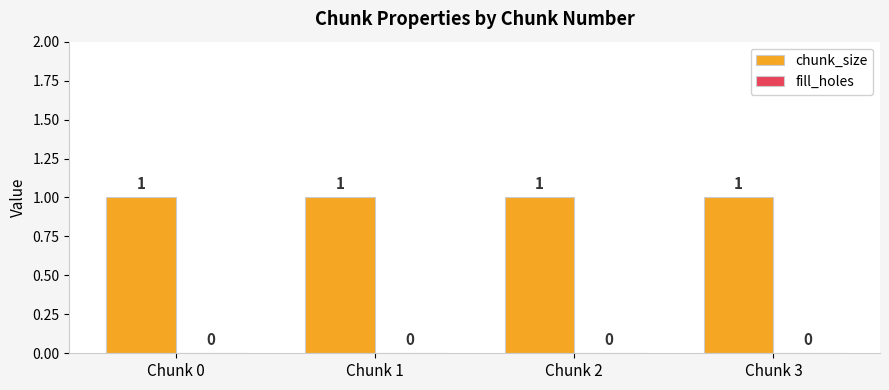

What is the greatest value displayed?

1